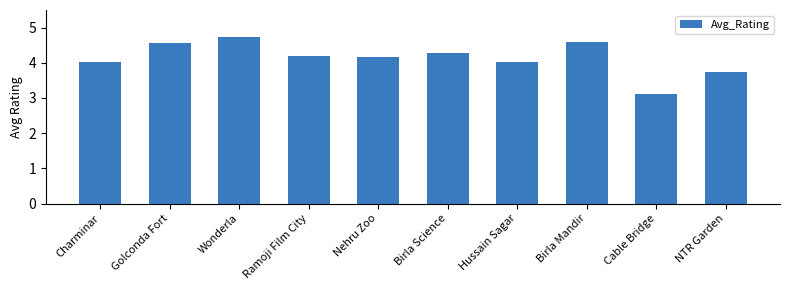

Are the bars grouped side by side (vs. stacked)?

No